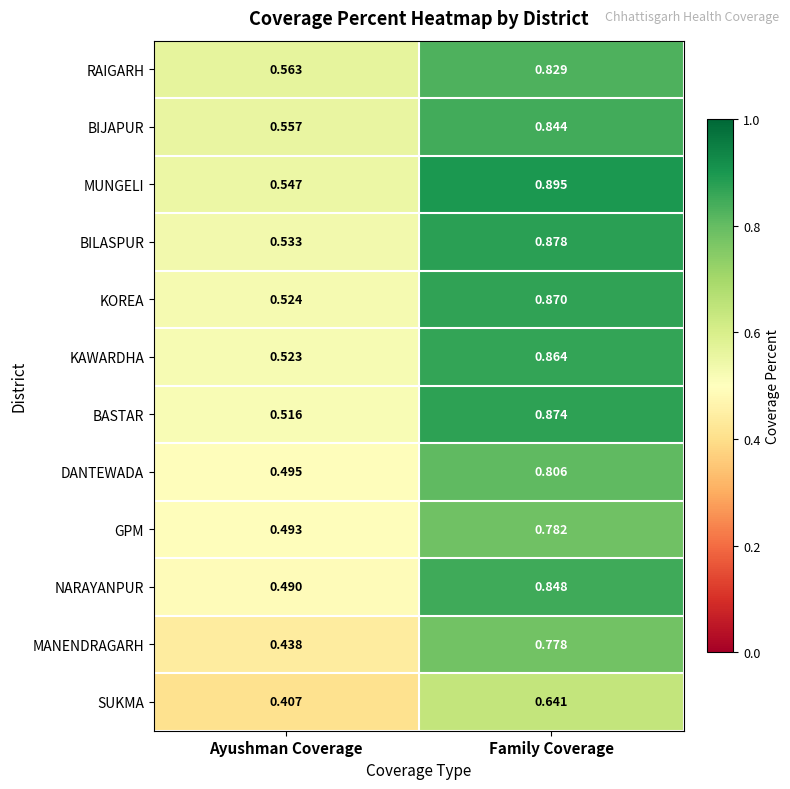

Is the value of KOREA at Family Coverage greater than the value of GPM at Ayushman Coverage?

Yes